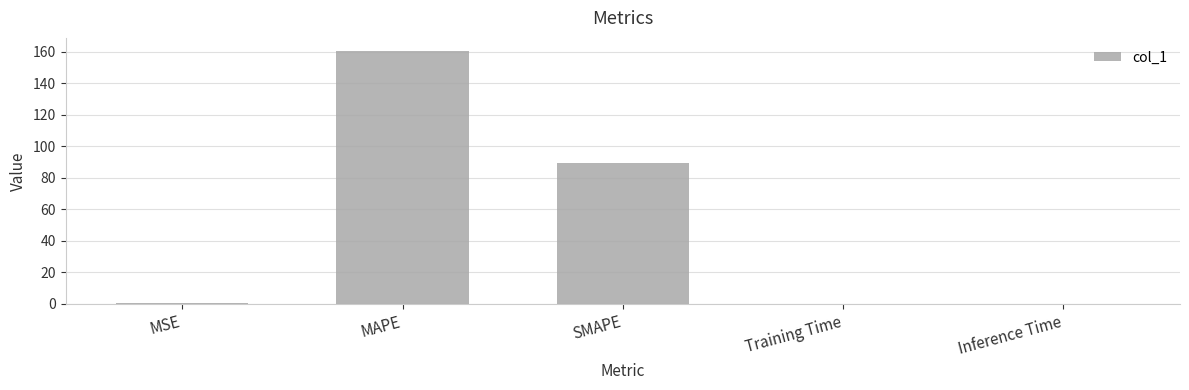

Which has a higher value, Inference Time or MAPE?

MAPE